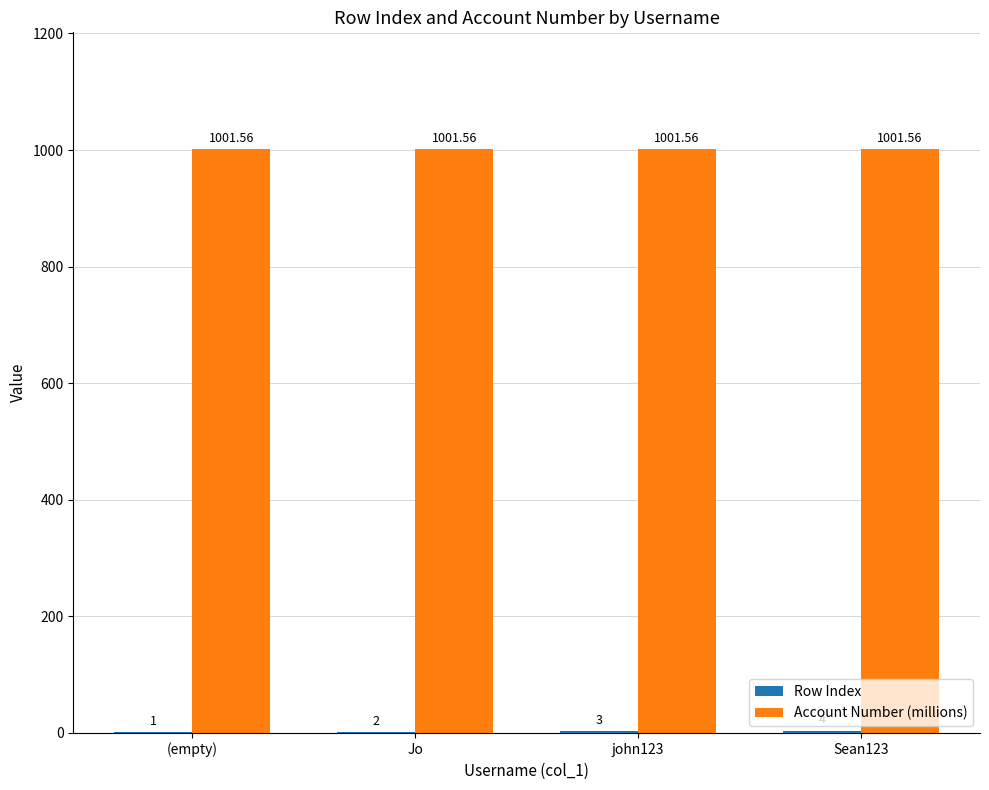

At which category is the sum across all series the highest?

Sean123